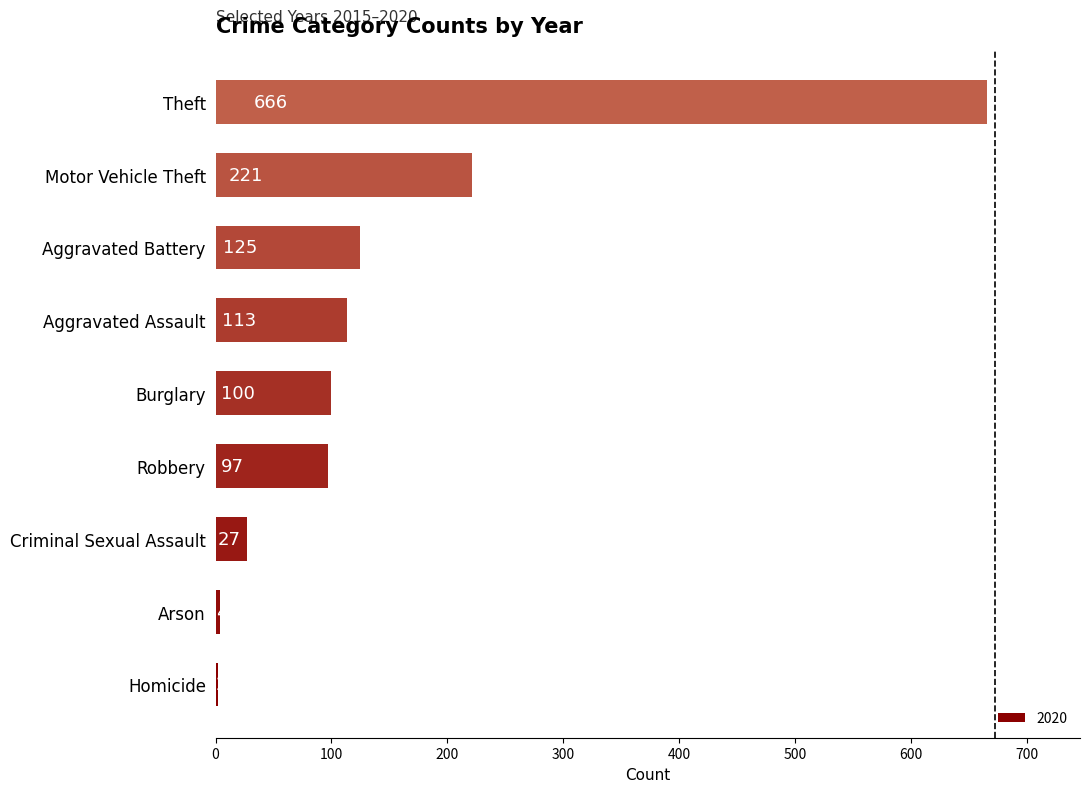

Which category has the highest value across all series?

Theft